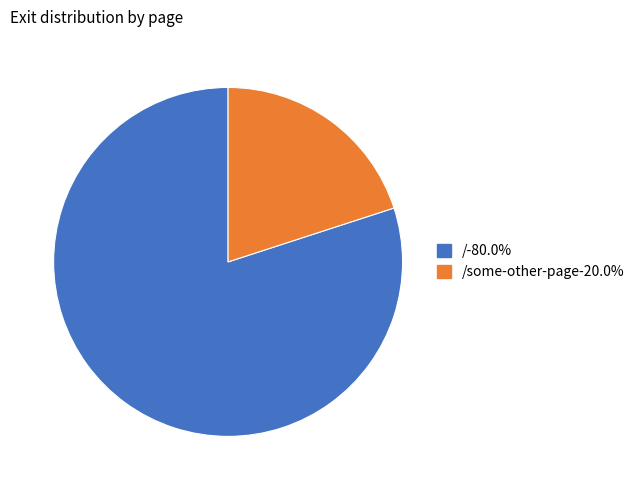

Is there any slice that represents more than half of the pie?

Yes